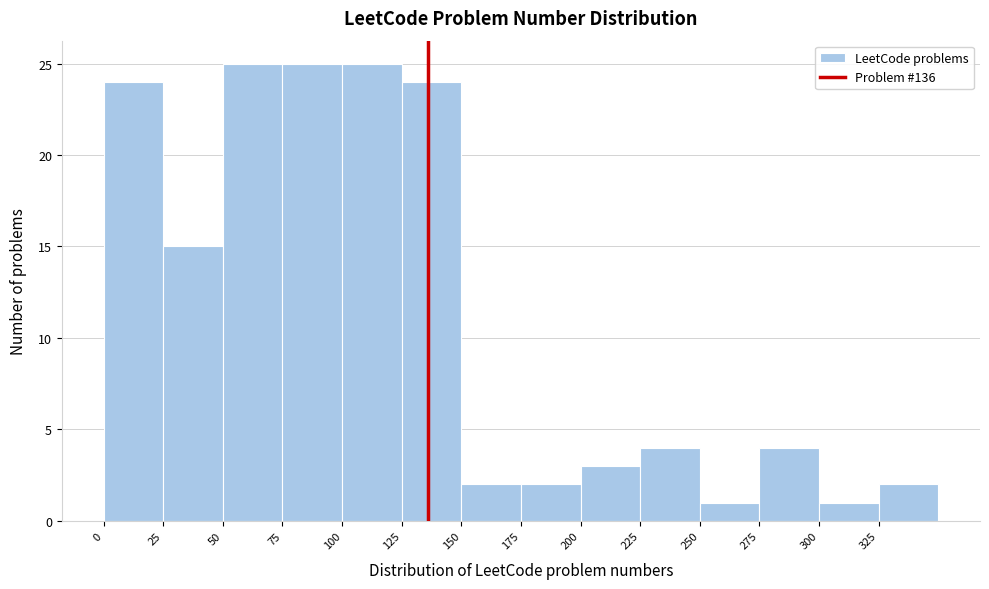

Reading left to right, list every bar in this chart as the range it spans on the x-axis followed by its height. The values are not printed on the chart, so give them approximately, as read against the axis.

0 to 25: 24
25 to 50: 15
50 to 75: 25
75 to 100: 25
100 to 125: 25
125 to 150: 24
150 to 175: 2
175 to 200: 2
200 to 225: 3
225 to 250: 4
250 to 275: 1
275 to 300: 4
300 to 325: 1
325 to 350: 2